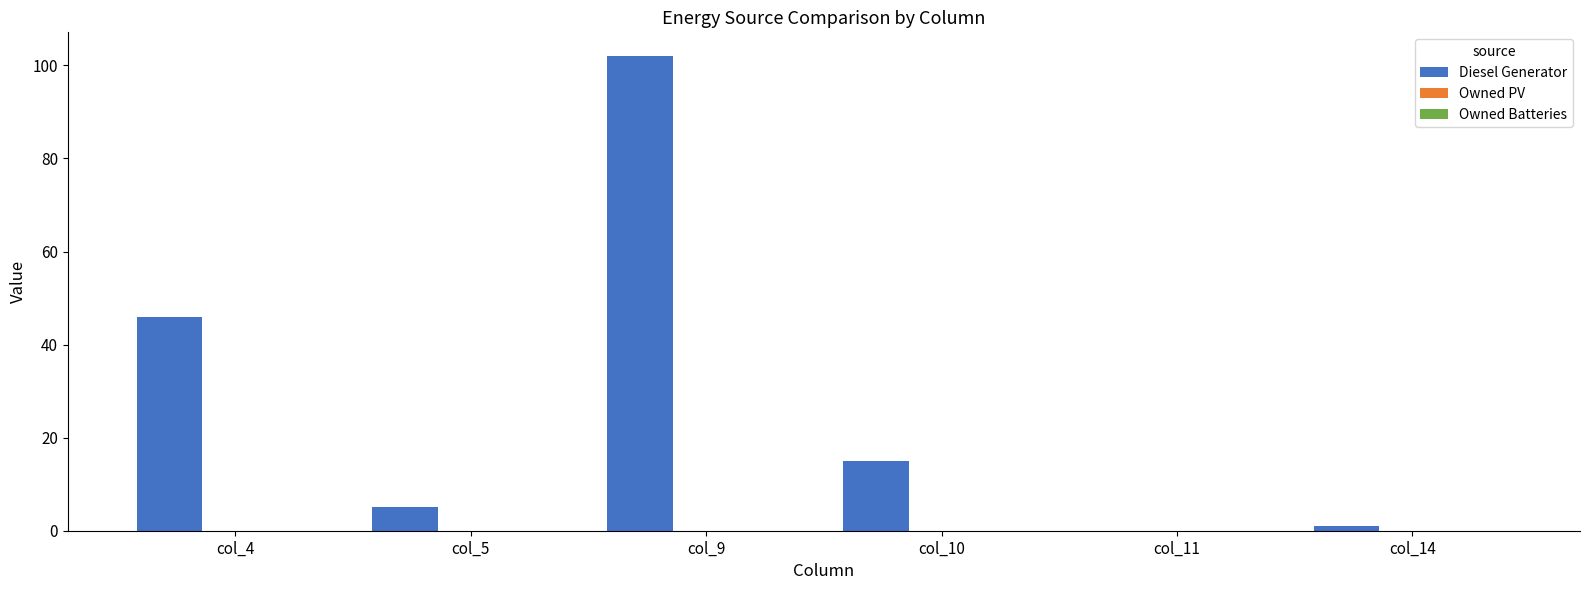

What is the maximum value shown in the chart?

102